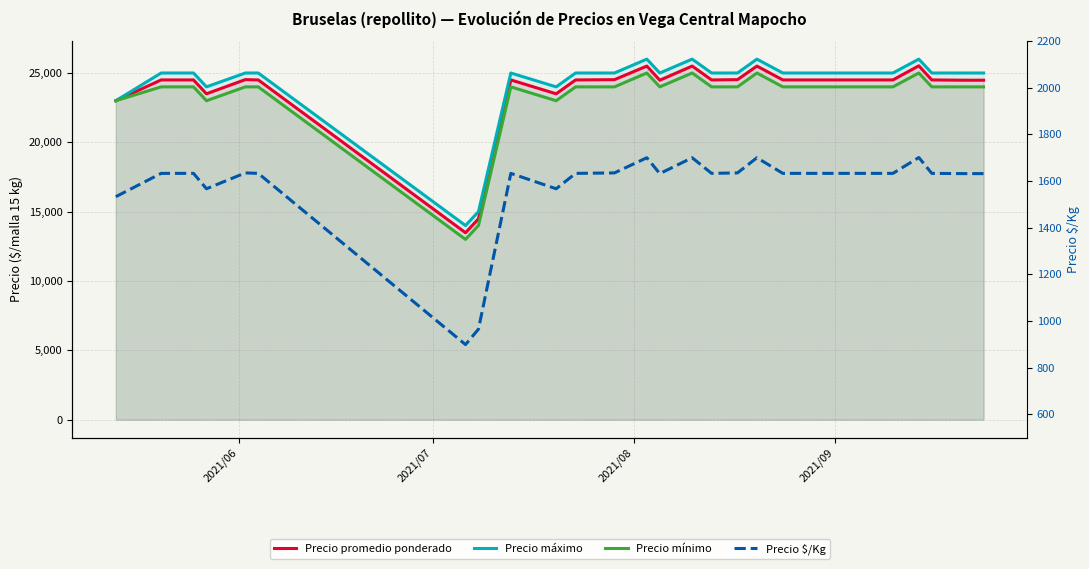

True or false: Precio mínimo and Precio promedio ponderado intersect in this chart.

False